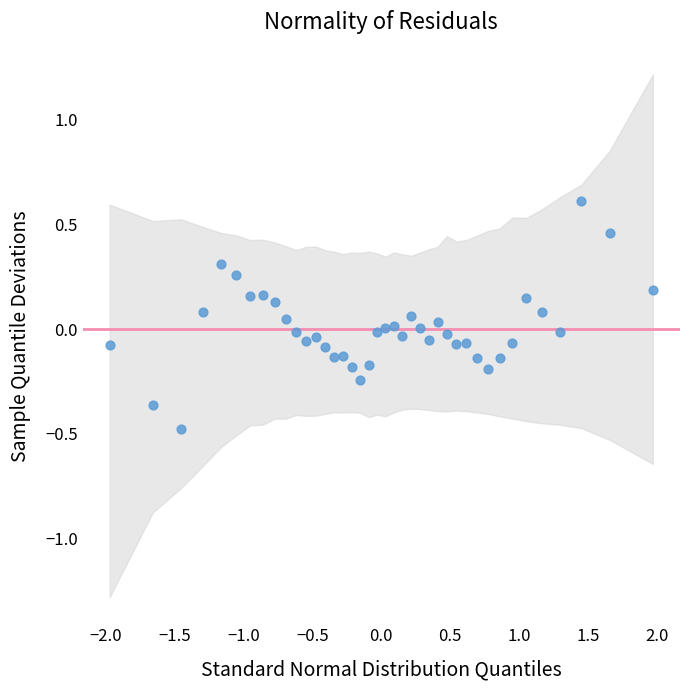

What is the range of Y values (max minus min)?

1.1